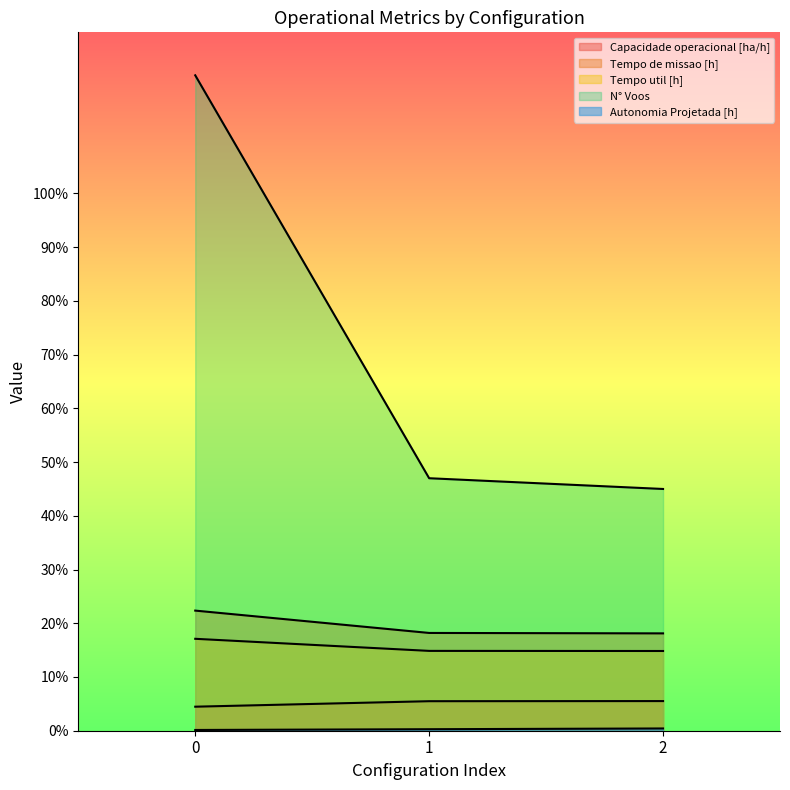

What is the maximum value shown in the chart?

122.0